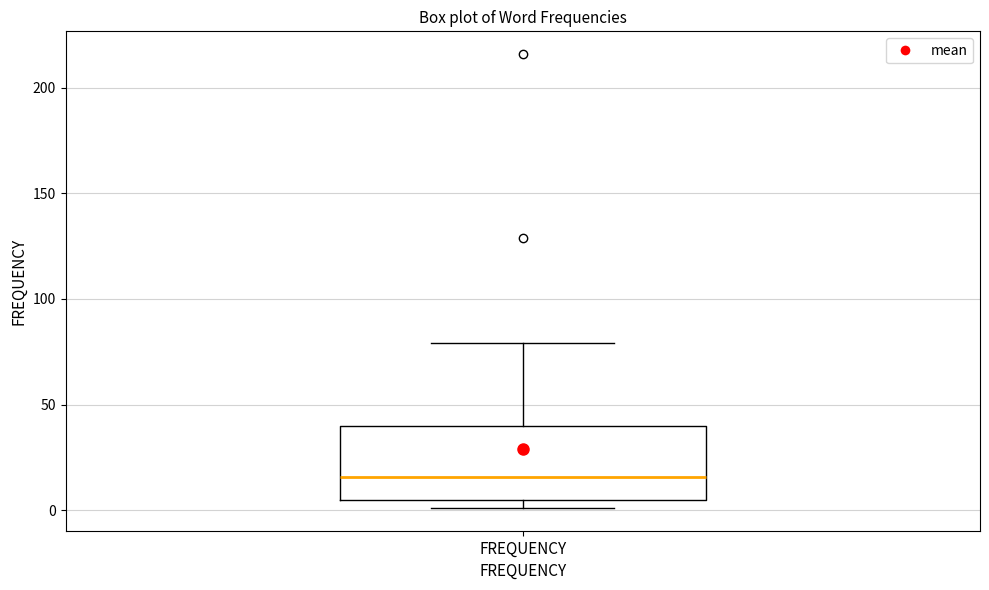

Read this box plot against the y-axis: the position of the median line, the range covered by the box, and the ends of both whiskers. The values are not printed on the chart, so give them approximately, as read against the axis.

median 15, box 5 to 40, whiskers 0 to 80